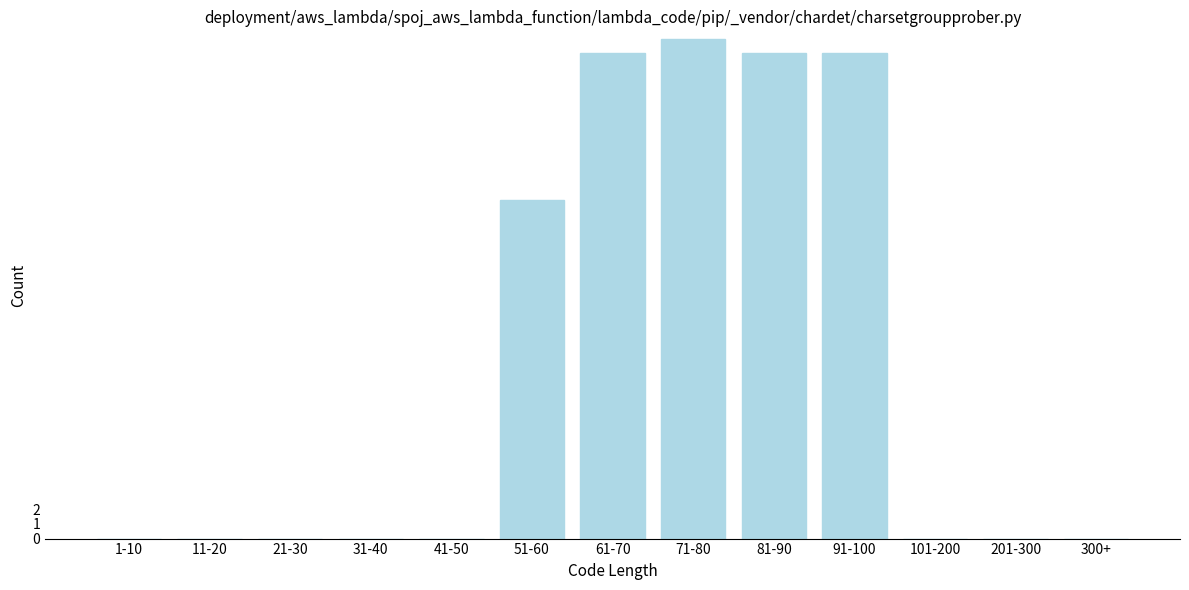

Reading left to right, extract all data points from this chart.

1-10=0	11-20=0	21-30=0	31-40=0	41-50=0	51-60=23	61-70=33	71-80=34	81-90=33	91-100=33	101-200=0	201-300=0	300+=0